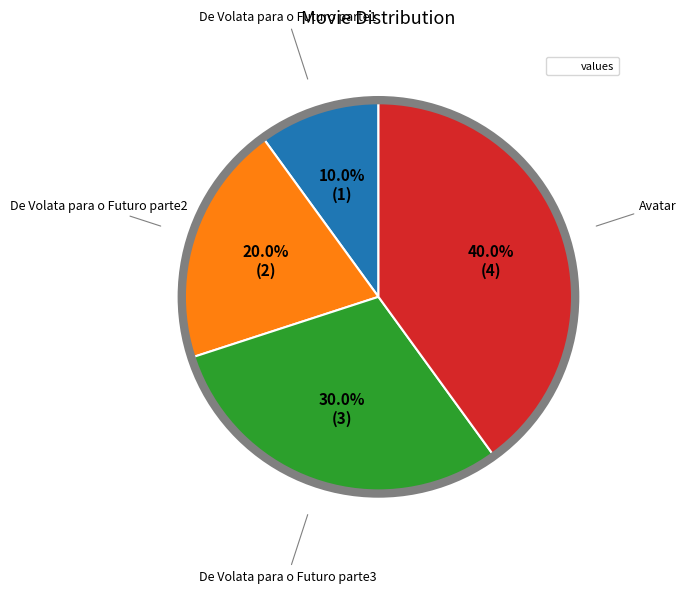

Does any single category account for the majority?

No